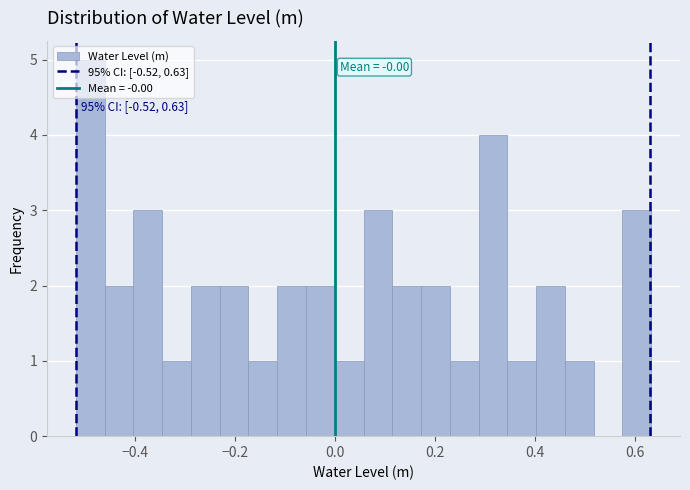

Around what value on the x-axis is the tallest bar? Give the approximate position of its centre, as read against the axis.

-0.50